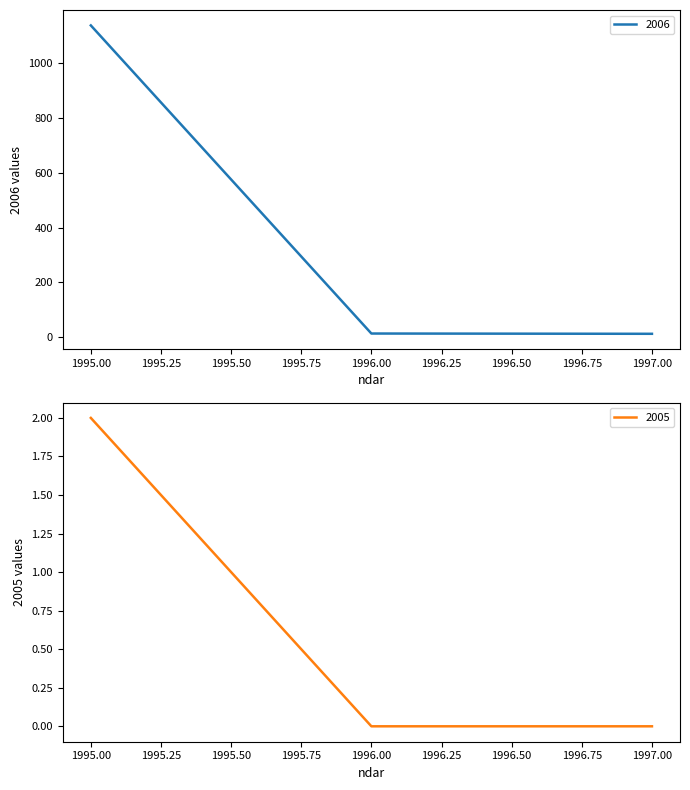

True or false: 2006 has a value of 1137 at 1995.00.

True